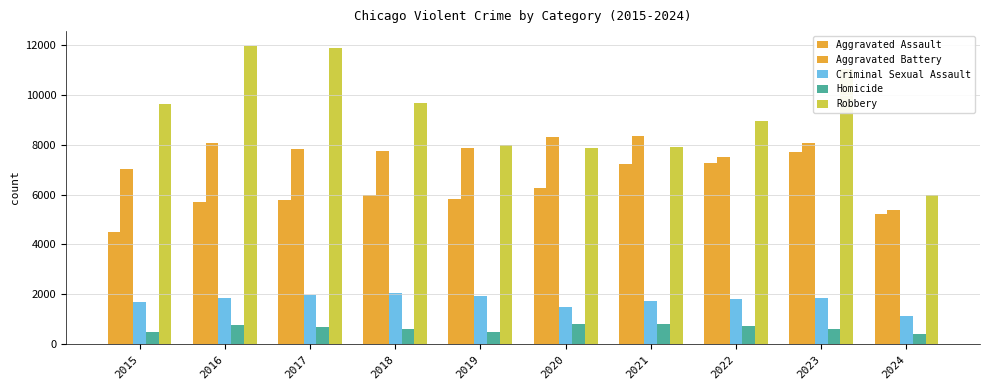

Which has a higher value, 2016 or 2020?

2020